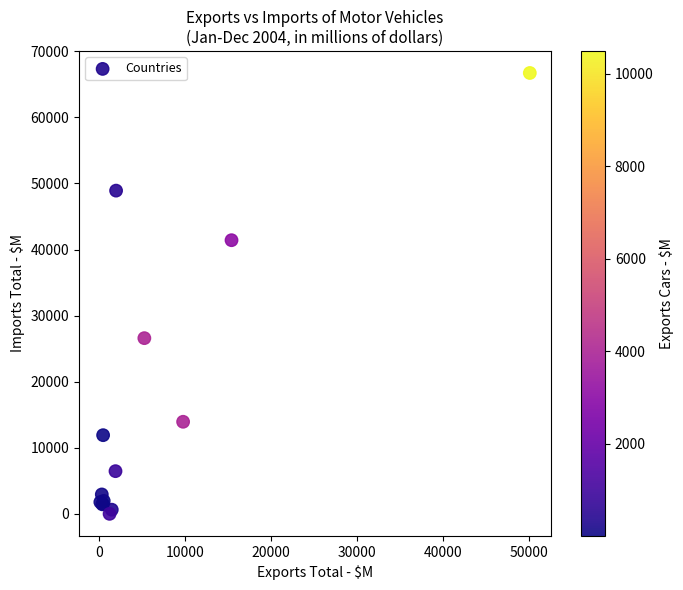

What Y value in the scatter plot is closest to 33356?

26586